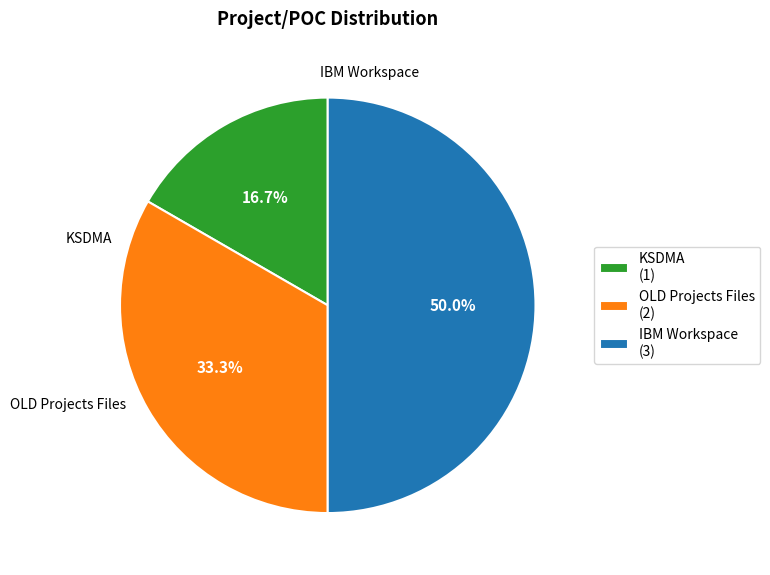

Which category has the biggest portion of the pie?

IBM Workspace